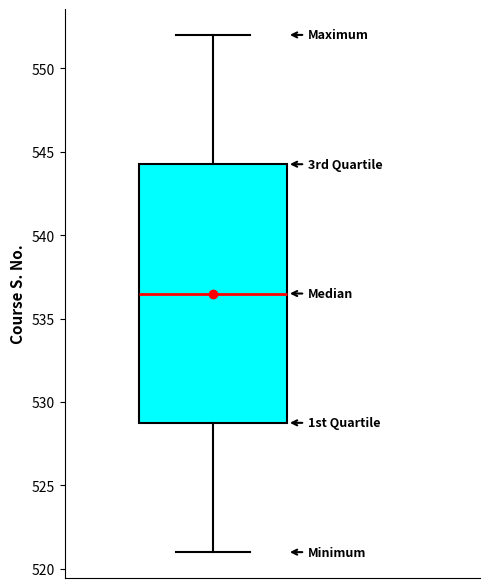

Where does the upper whisker of the box end on the y-axis? The values are not printed on the chart, so give them approximately, as read against the axis.

552.0